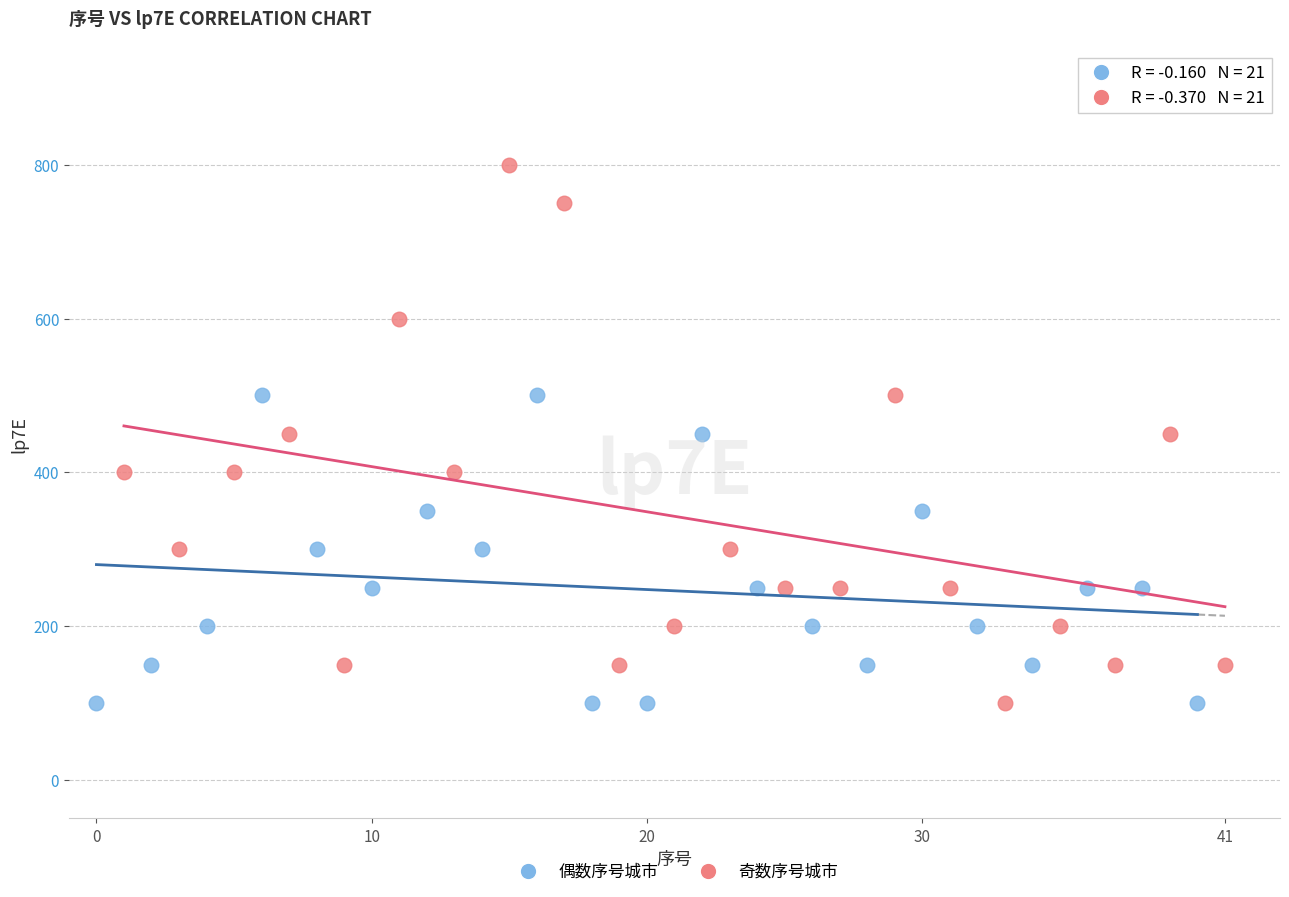

Which series has the largest Y range (max minus min)?

奇数序号城市